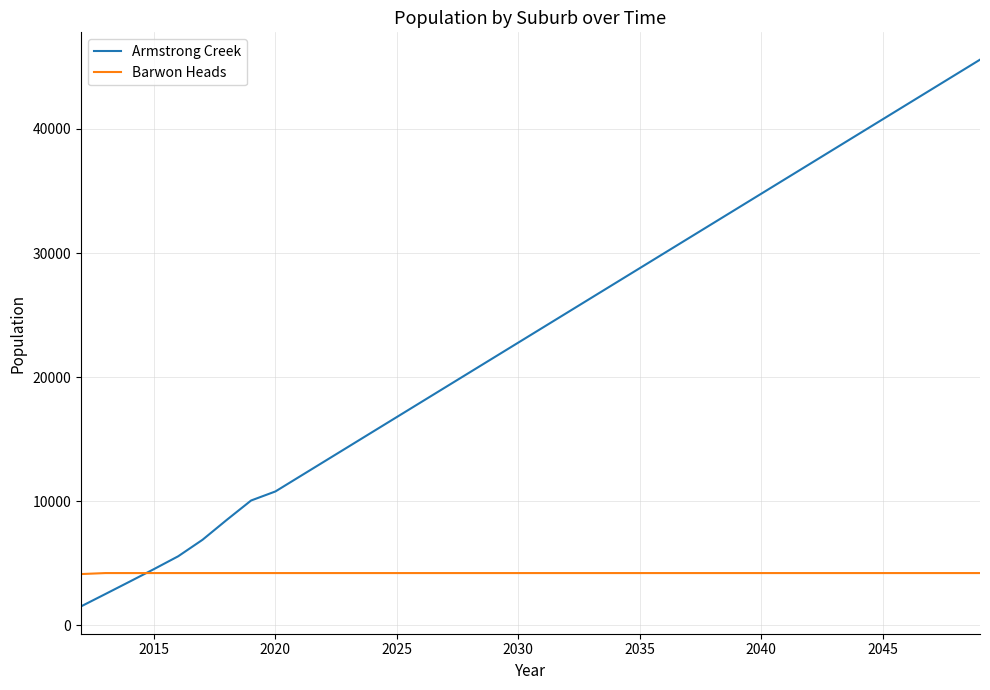

What is the average value of the Armstrong Creek series?

23386